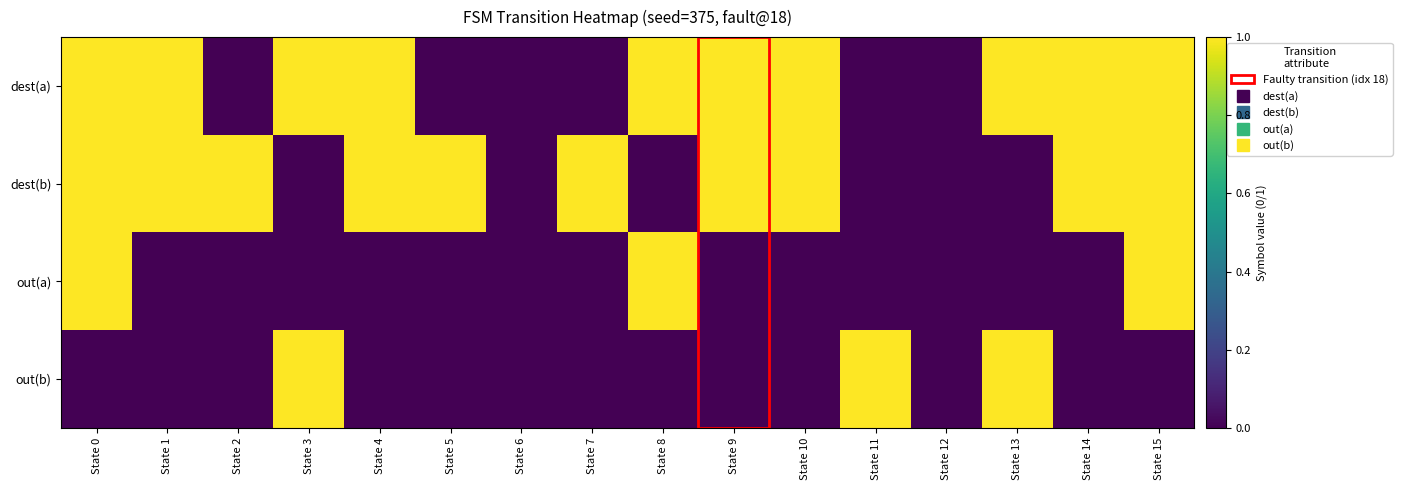

Rank the series by their maximum value, from lowest to highest.

dest(a), dest(b), out(a), out(b)